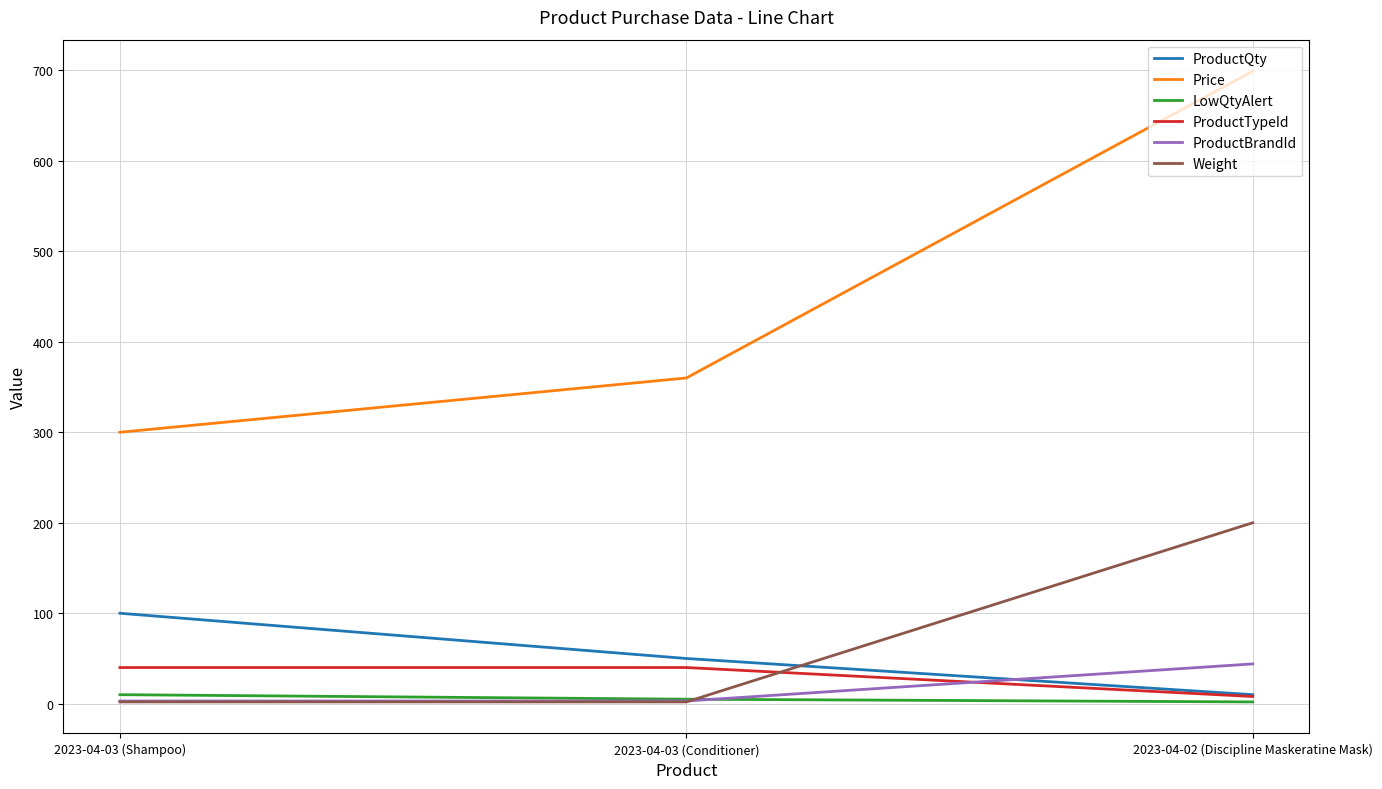

How many values in the Weight series exceed 2?

1